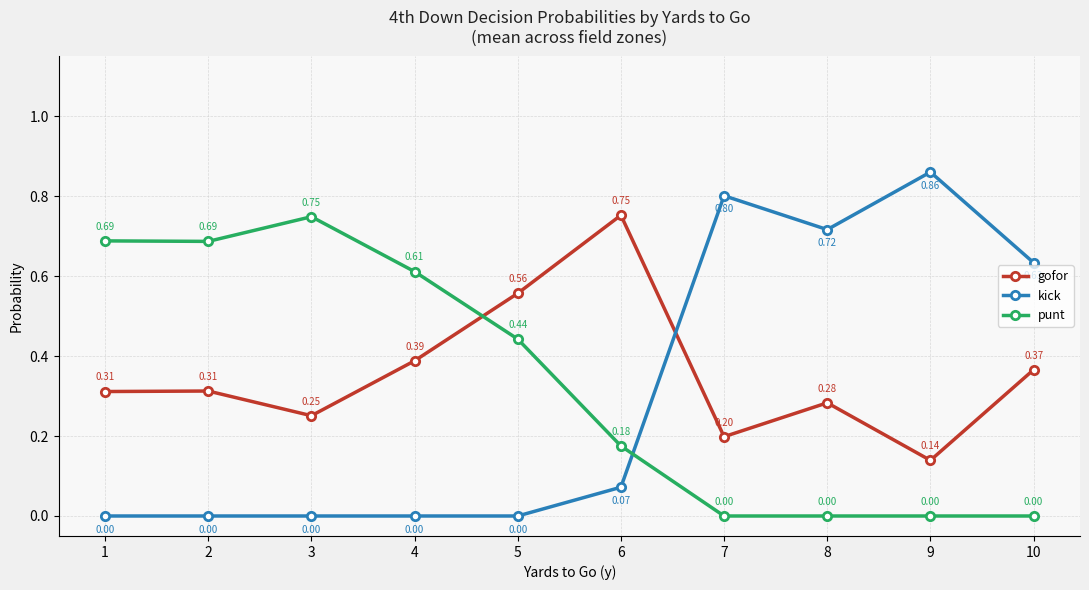

Does the chart have visible grid lines?

Yes